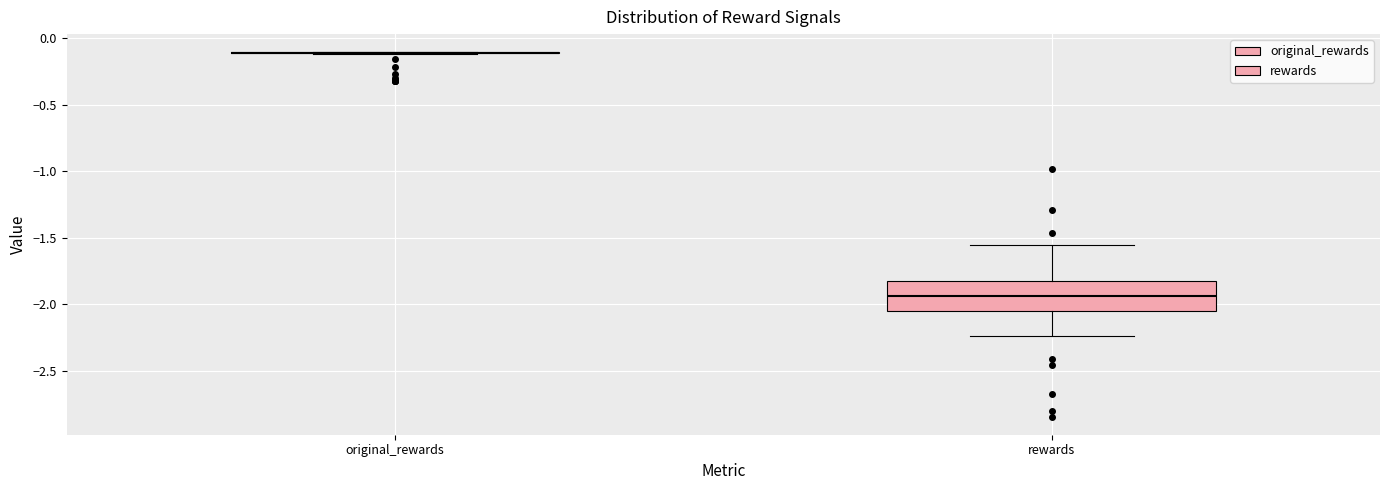

Comparing the boxes themselves (not the whiskers), which one is the tallest?

rewards